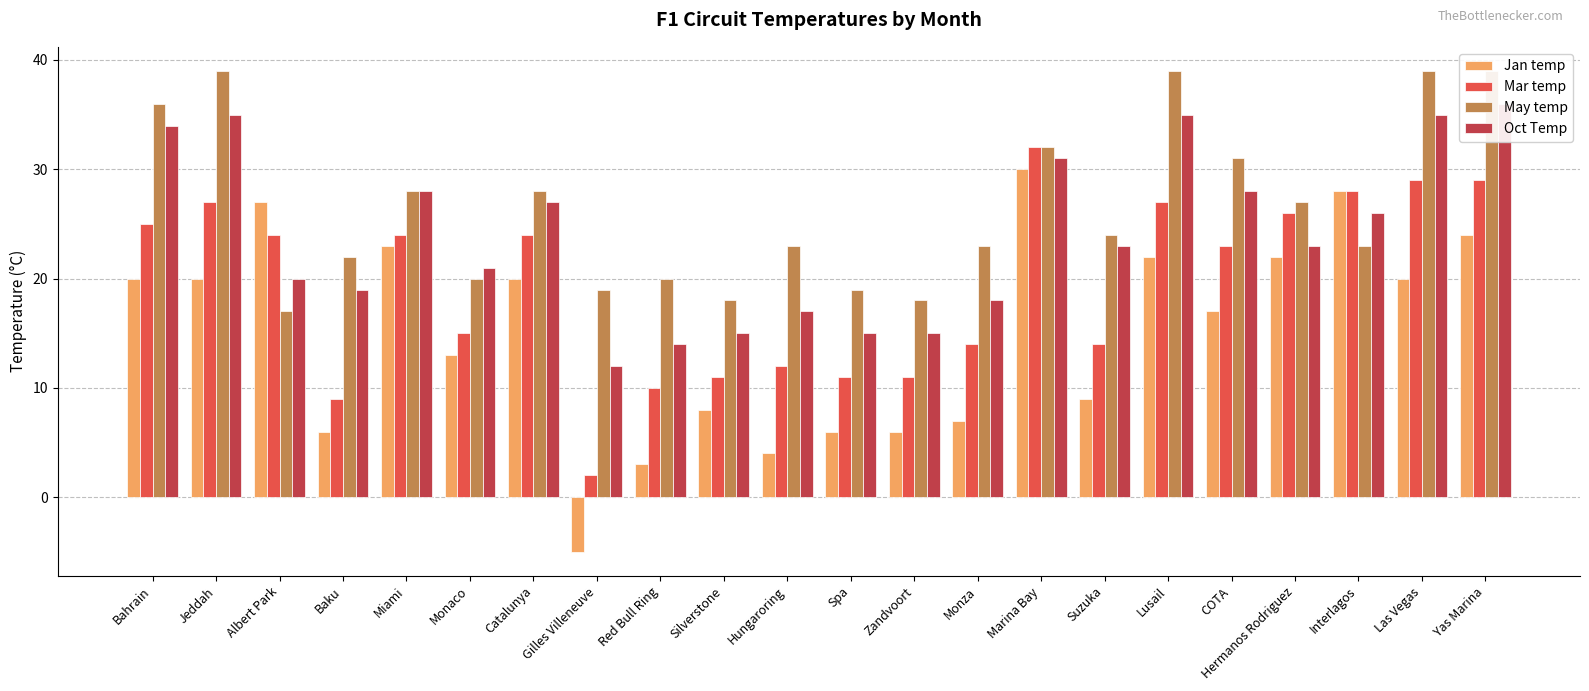

True or false: Oct Temp has a value of 31 at Monaco.

False